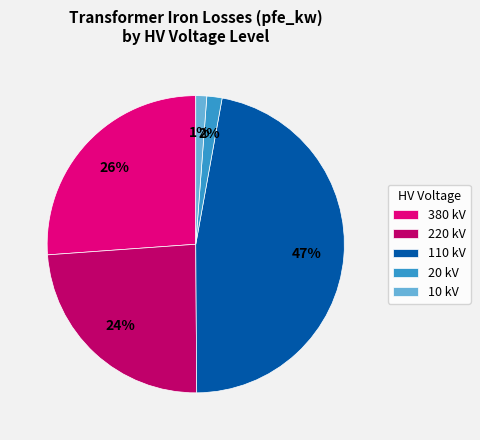

What is the ratio of the value at 380 kV to the value at 110 kV?

0.6